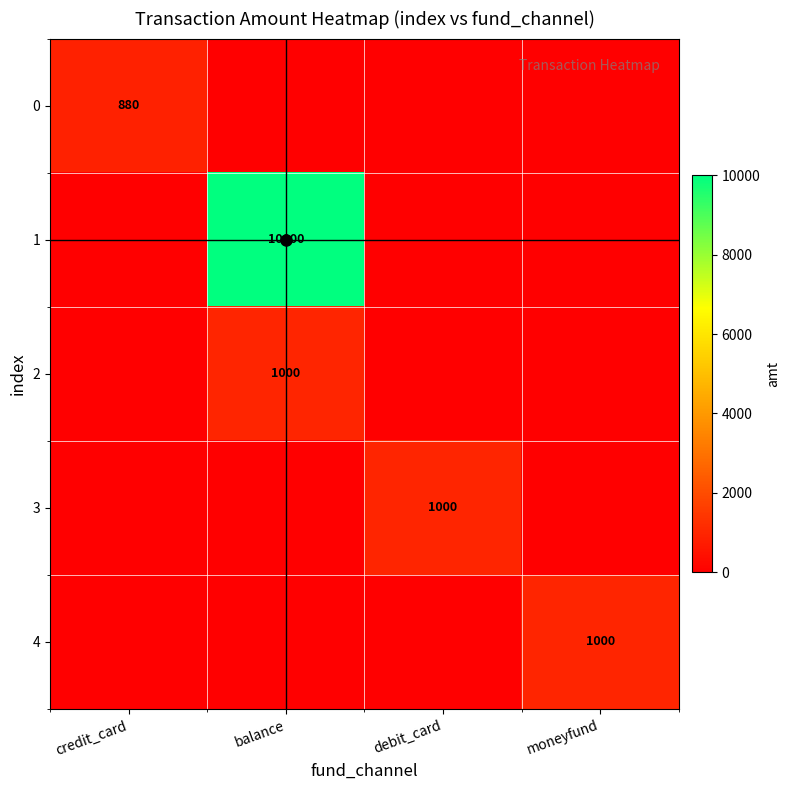

Which has a higher value, debit_card or moneyfund?

debit_card